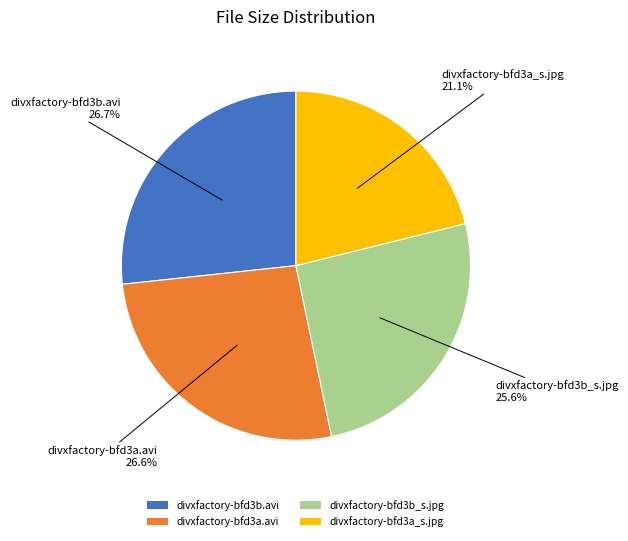

Approximately how many times larger is the value at divxfactory-bfd3a_s.jpg compared to divxfactory-bfd3a.avi?

0.8